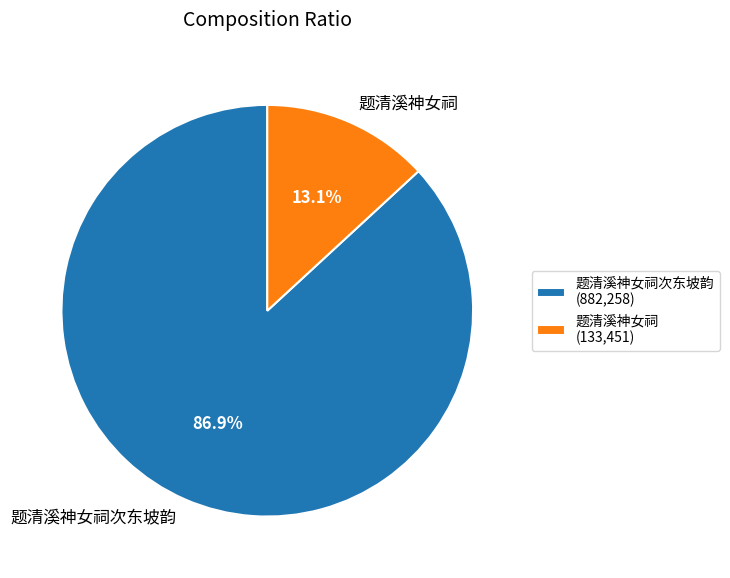

To the nearest percent, what is the difference between the 题清溪神女祠次东坡韵 and 题清溪神女祠 slice percentages?

74%